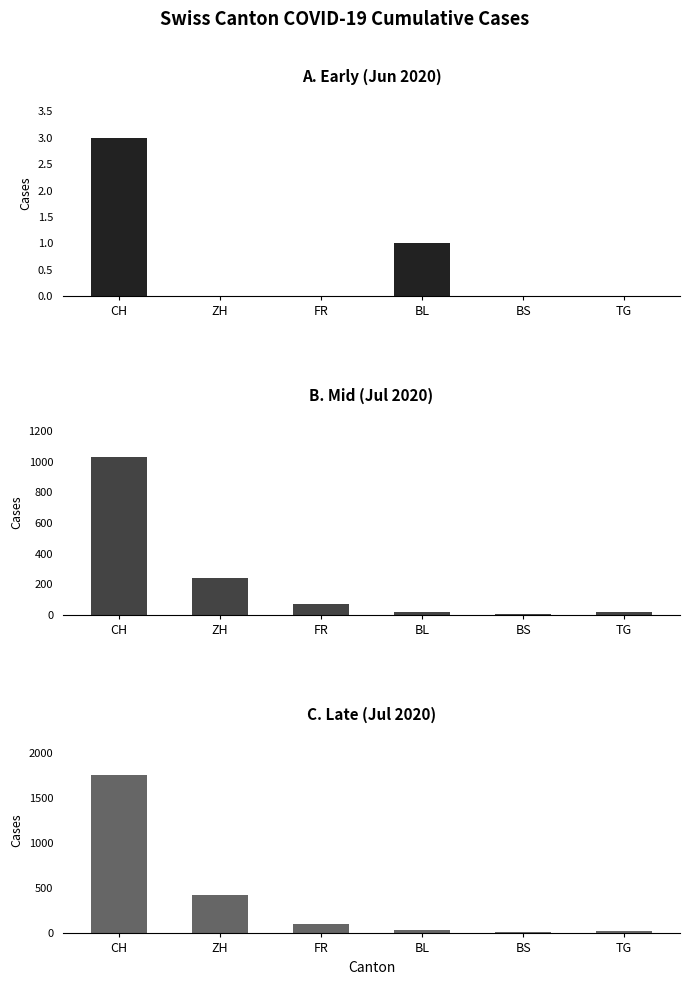

At how many categories does at least one series exceed 924?

1